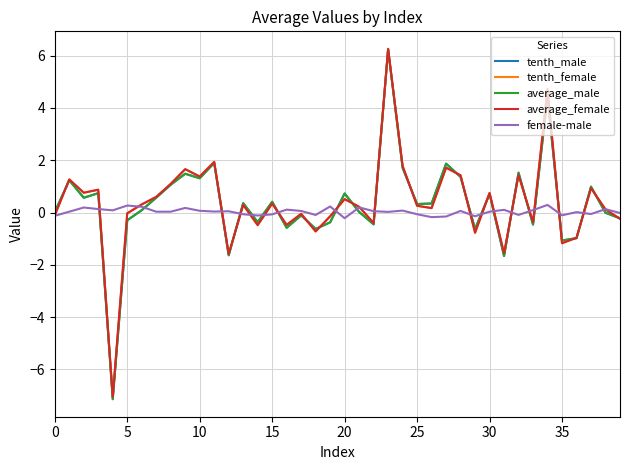

What is the minimum value shown in the chart?

-7.1